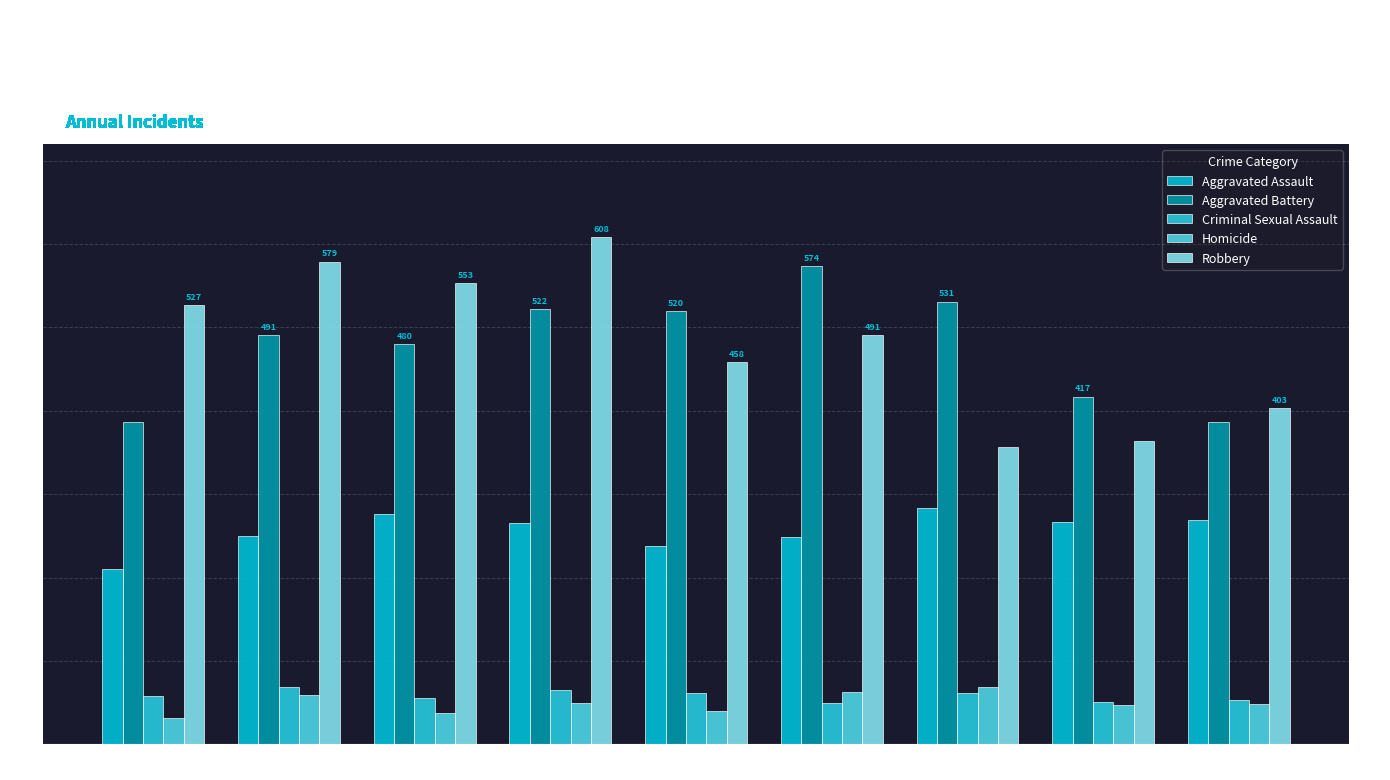

How many bars are there in each group?

5